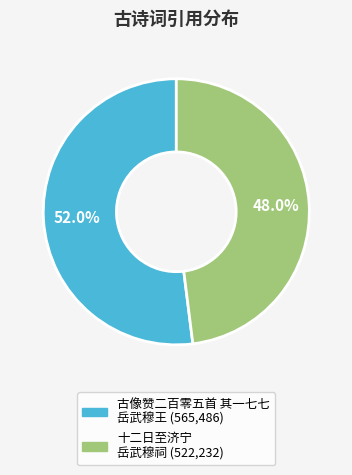

Is there any slice that represents more than half of the pie?

Yes